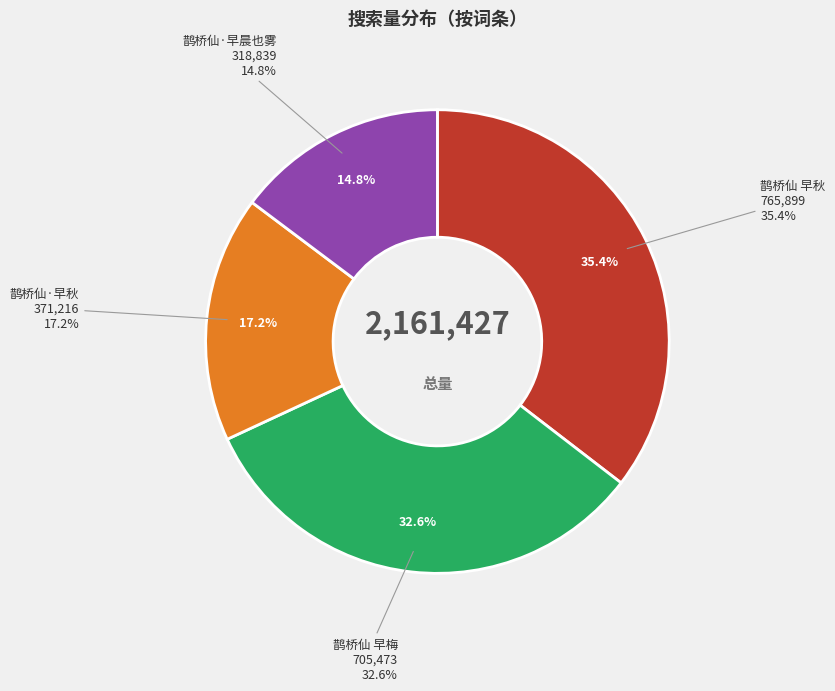

To the nearest percent, what percentage of the pie is 鹊桥仙 早梅?

33%